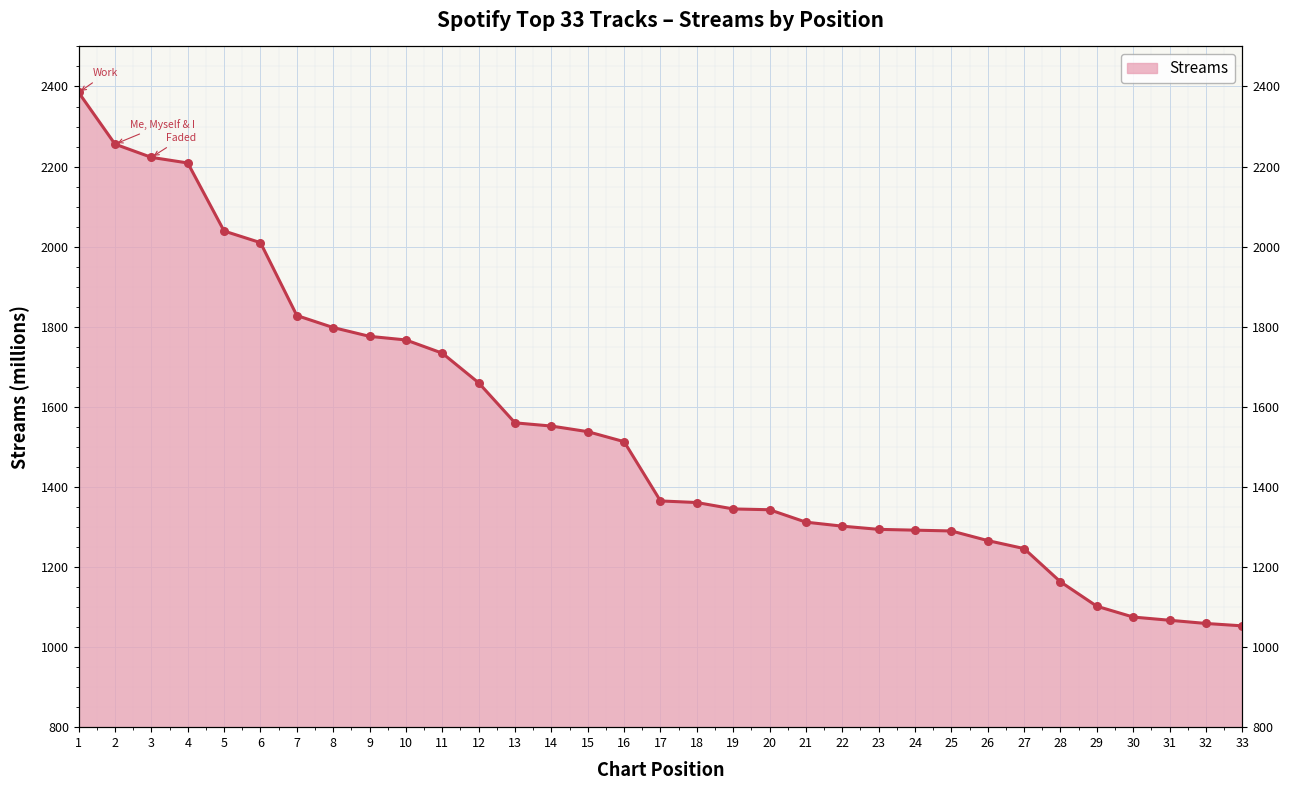

What is the change in value from 11 to 25?

-444